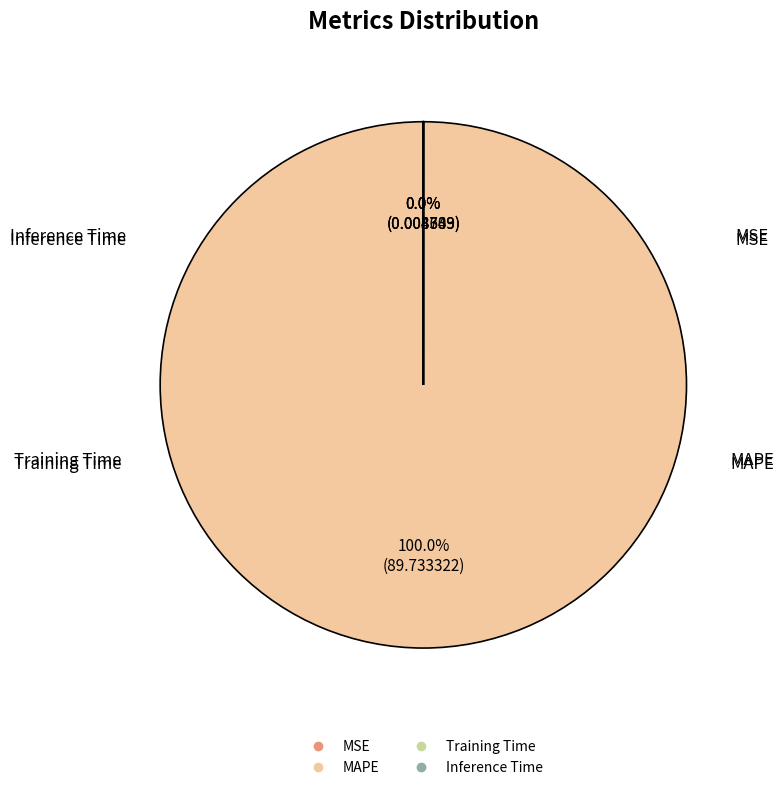

To the nearest percent, what percentage of the pie is MAPE?

100%